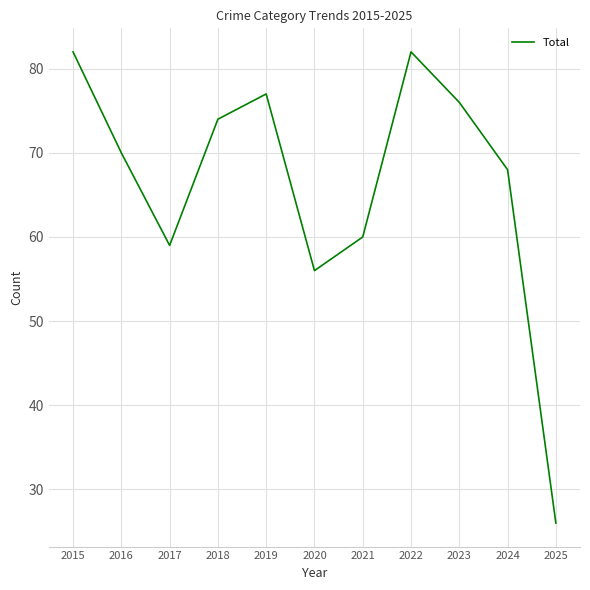

Which category has the lowest value across all series?

2025